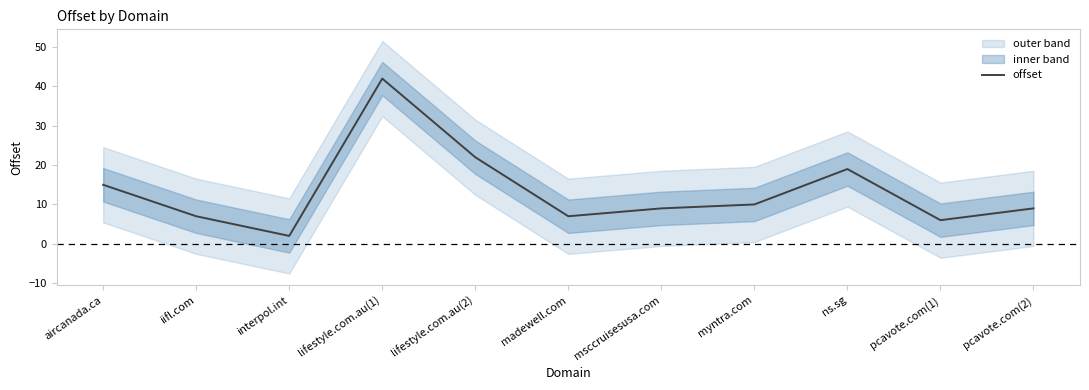

Count the number of categories in the chart.

11